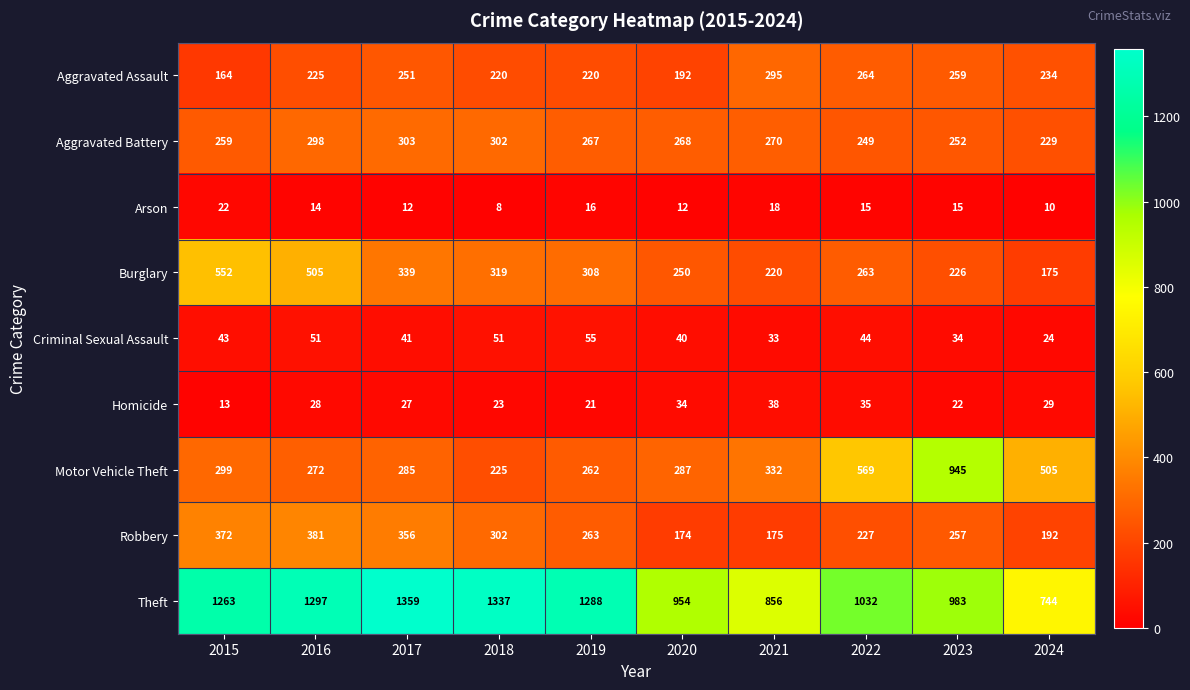

At 2017, list the series in order from smallest to largest.

Arson, Homicide, Criminal Sexual Assault, Aggravated Assault, Motor Vehicle Theft, Aggravated Battery, Burglary, Robbery, Theft